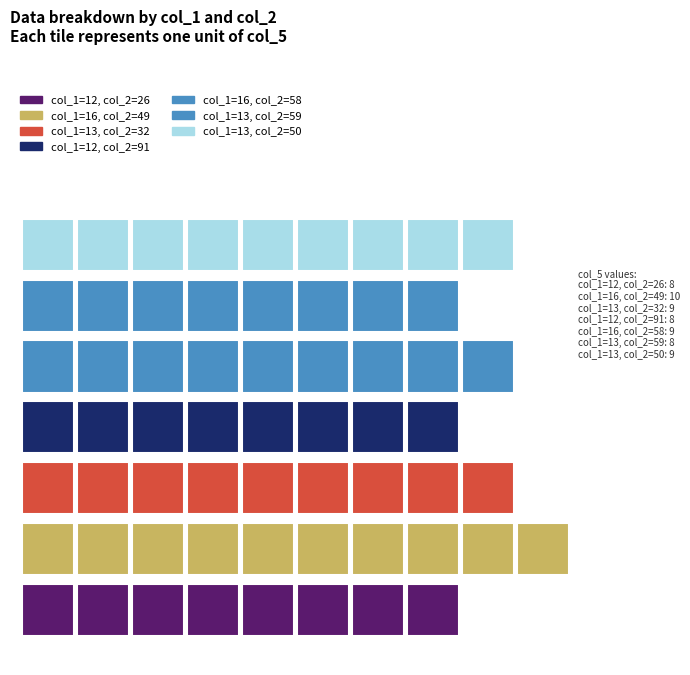

Rank the series by their maximum value, from highest to lowest.

col_2, col_1, col_5